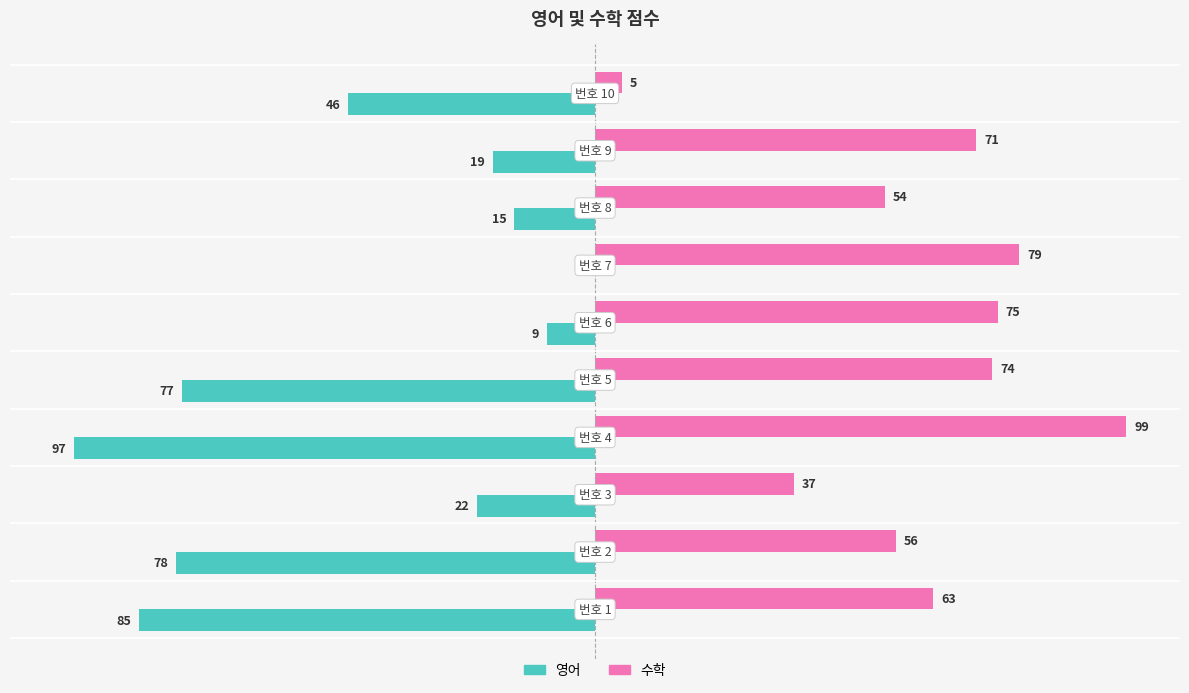

Which series has the largest total across all categories?

수학